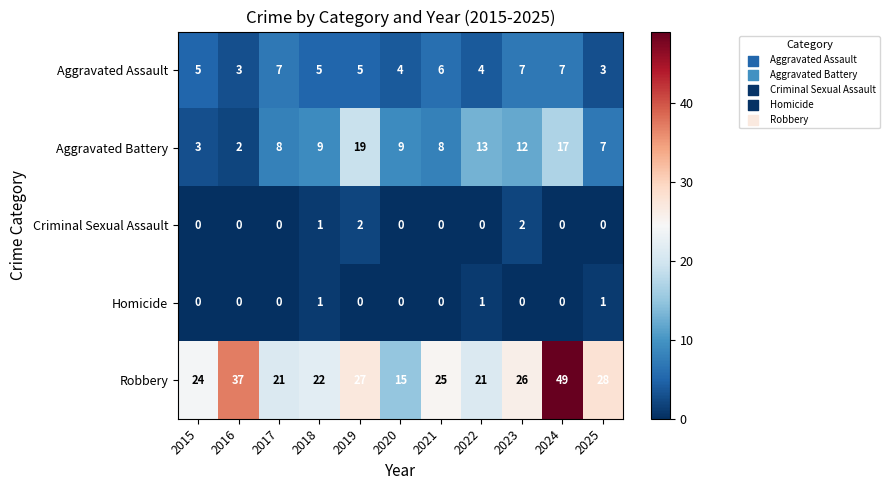

At which label is Criminal Sexual Assault closest to 1?

2018